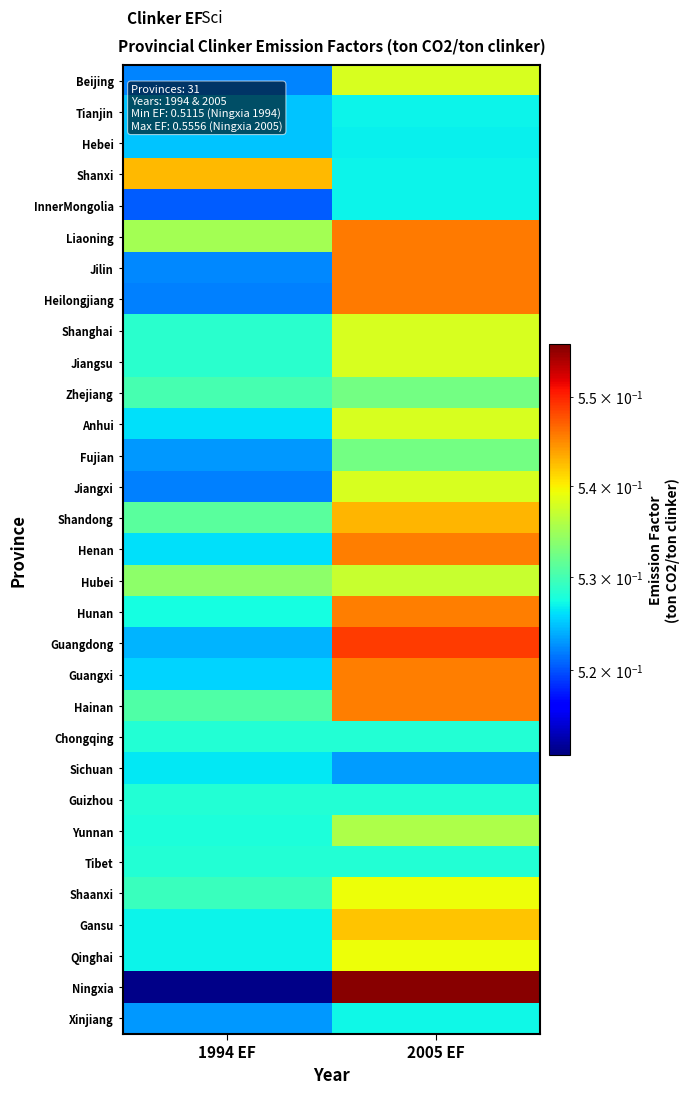

Between 1994 EF and 2005 EF, which series saw the biggest shift?

Ningxia